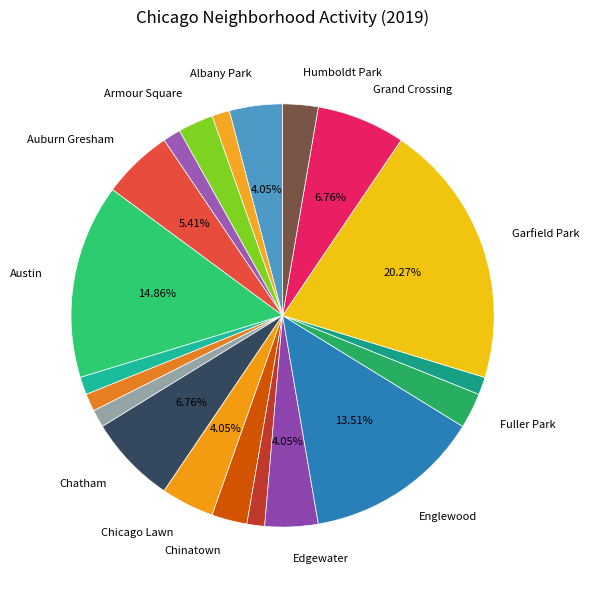

Count the number of slices in the pie.

20